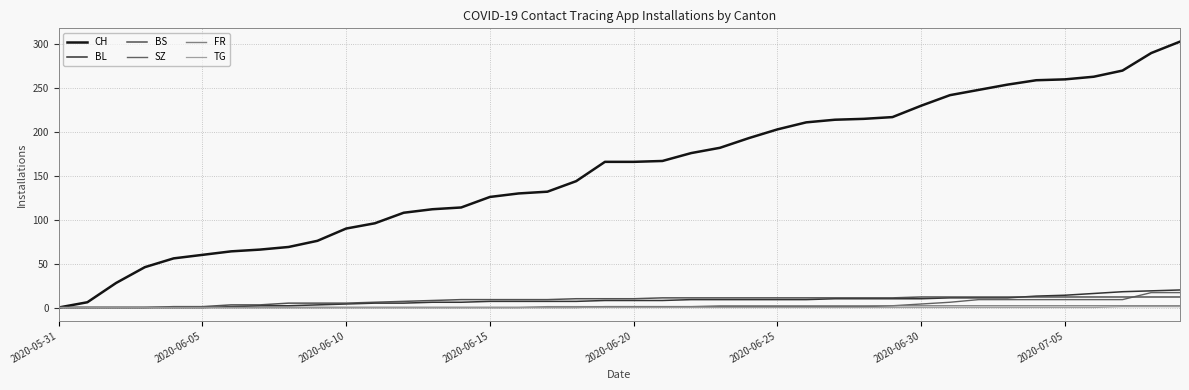

How many lines are shown in the chart?

6